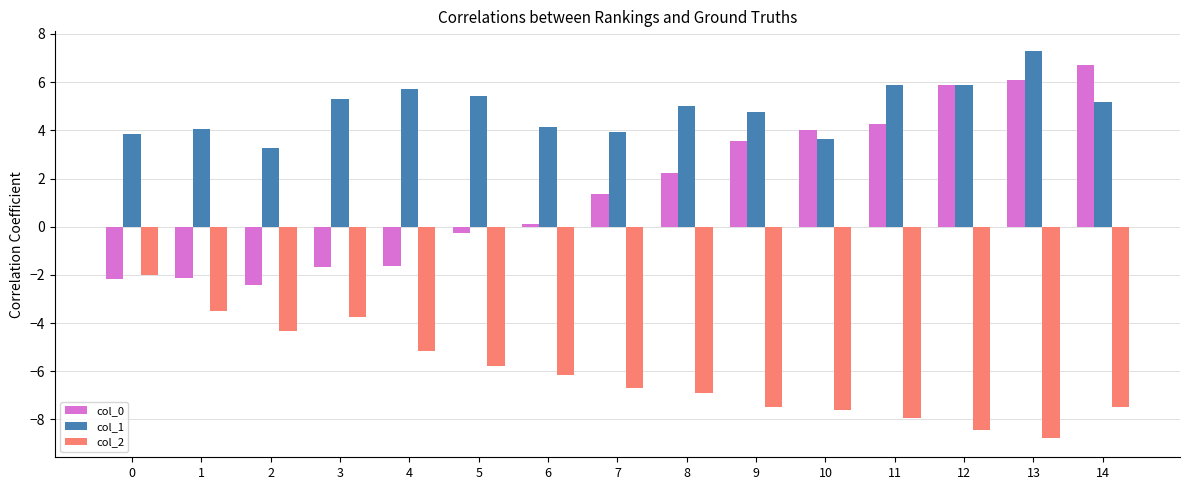

What is the difference between the second highest and second lowest values in the col_1 series?

2.3